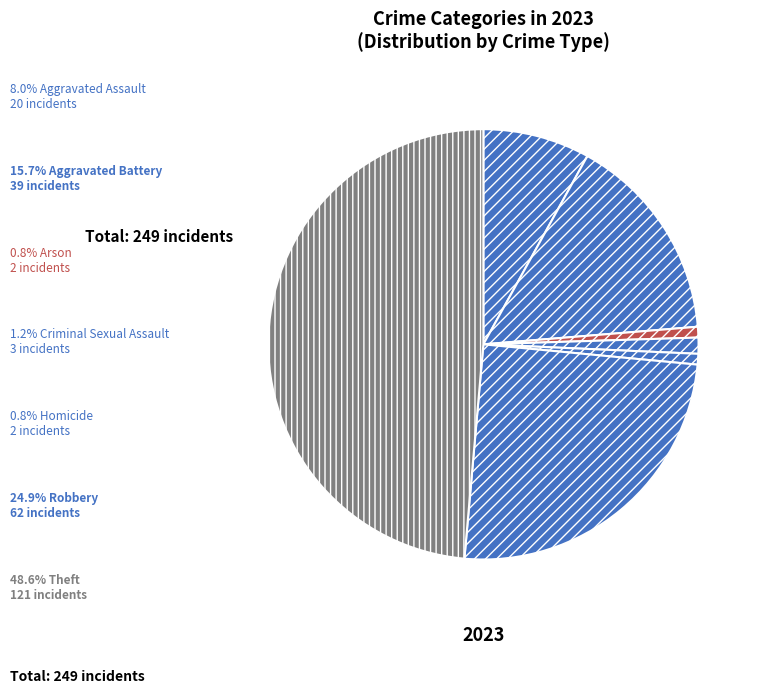

What is the total percentage of Aggravated Assault and Arson?

8.8%